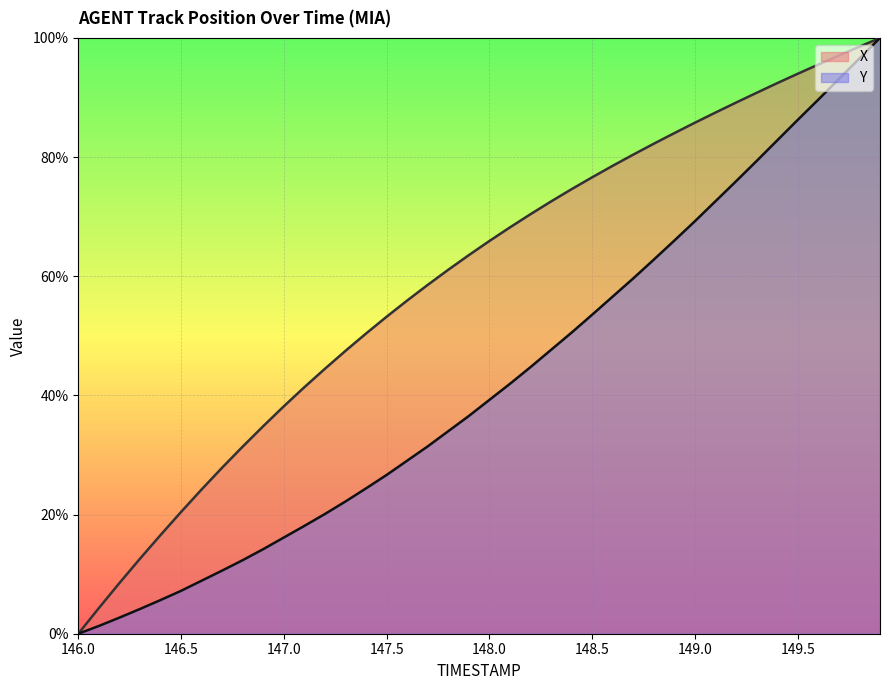

True or false: Y and X intersect in this chart.

False